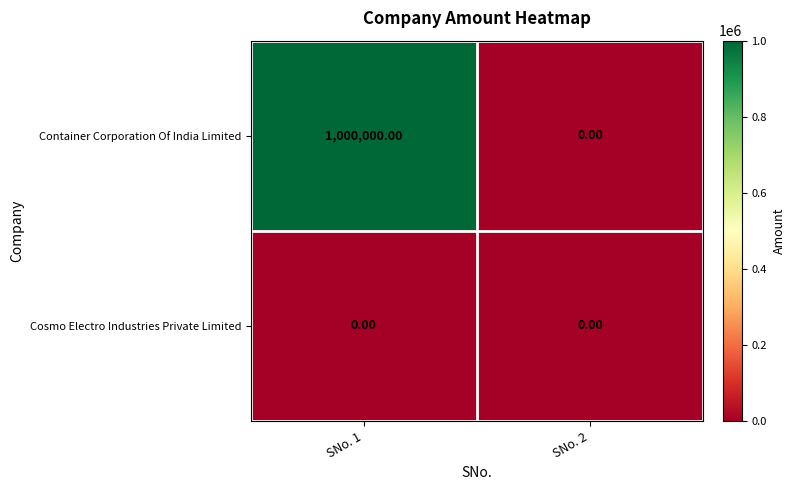

Rank the series at SNo. 1 from lowest to highest value.

Cosmo Electro Industries Private Limited, Container Corporation Of India Limited